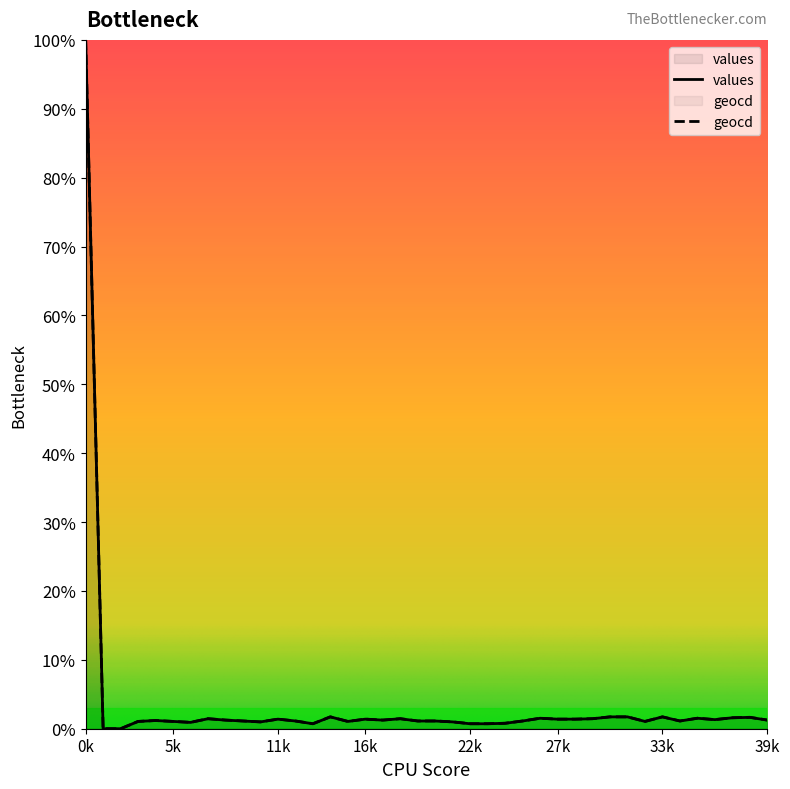

At 17, list the series in order from smallest to largest.

values, geocd